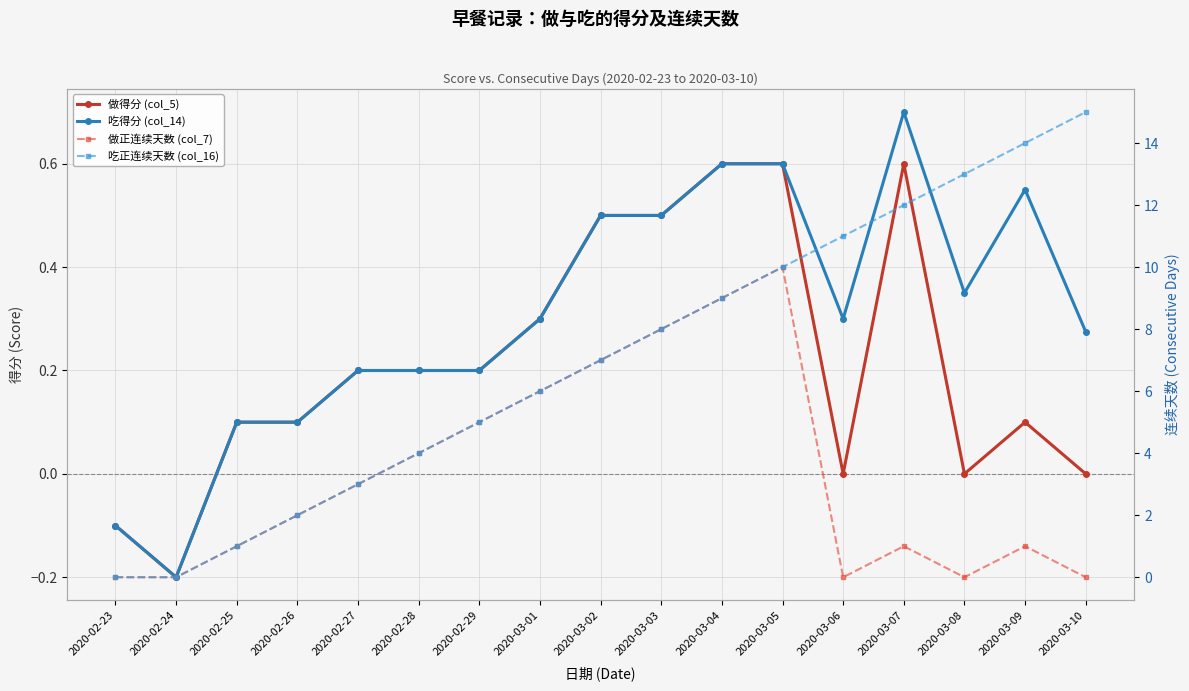

At which category does 做正连续天数 (col_7) reach its first local peak?

2020-03-05